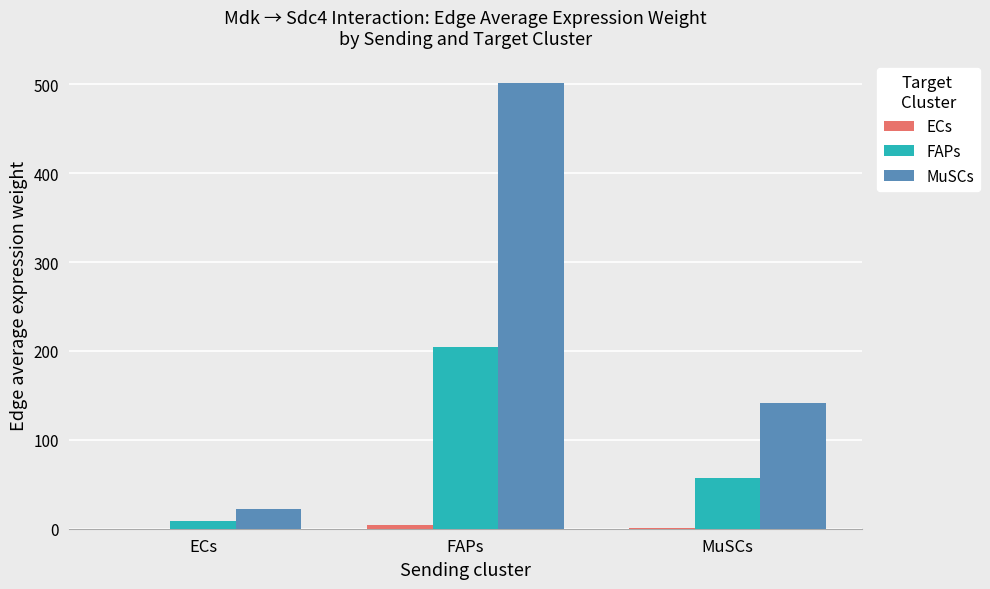

The MuSCs series shows 243.1 at MuSCs. True or false?

False